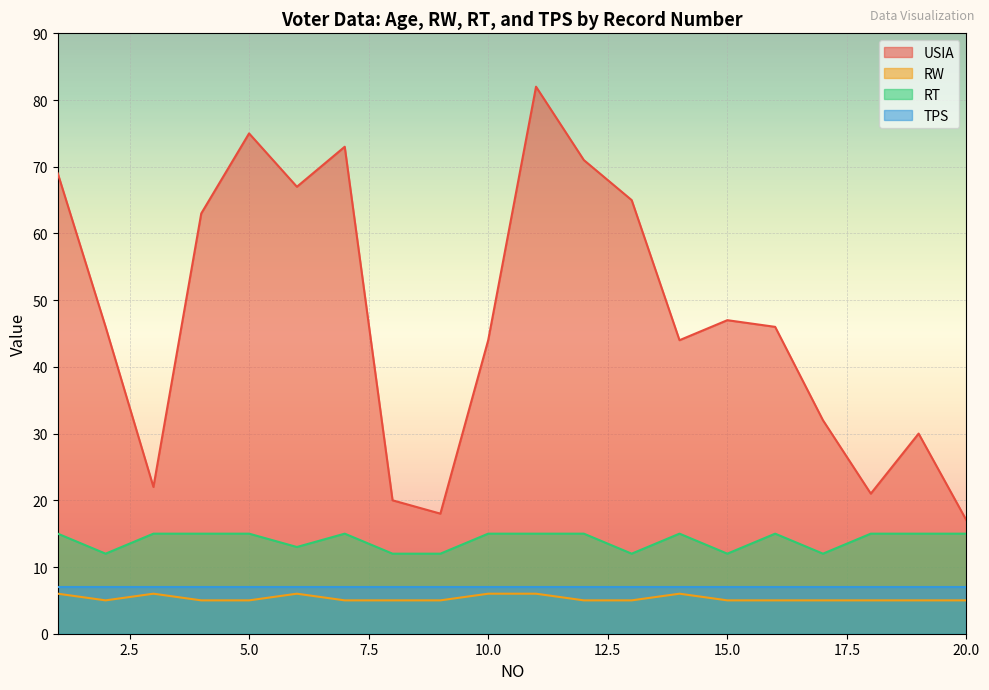

What is the spread (max minus min) of values at 7?

68